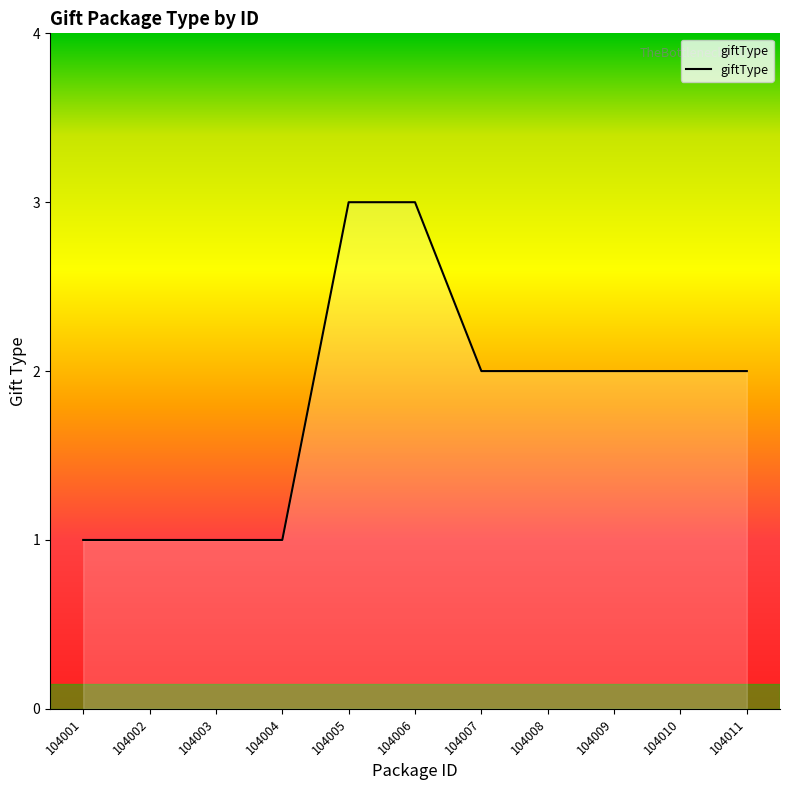

What is the sum of the values at 104008 and 104004?

3